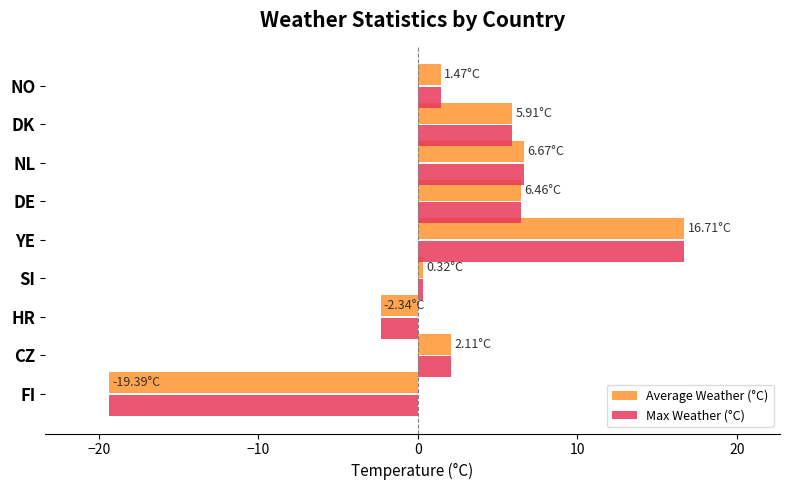

Which label corresponds to the largest value in the chart?

YE